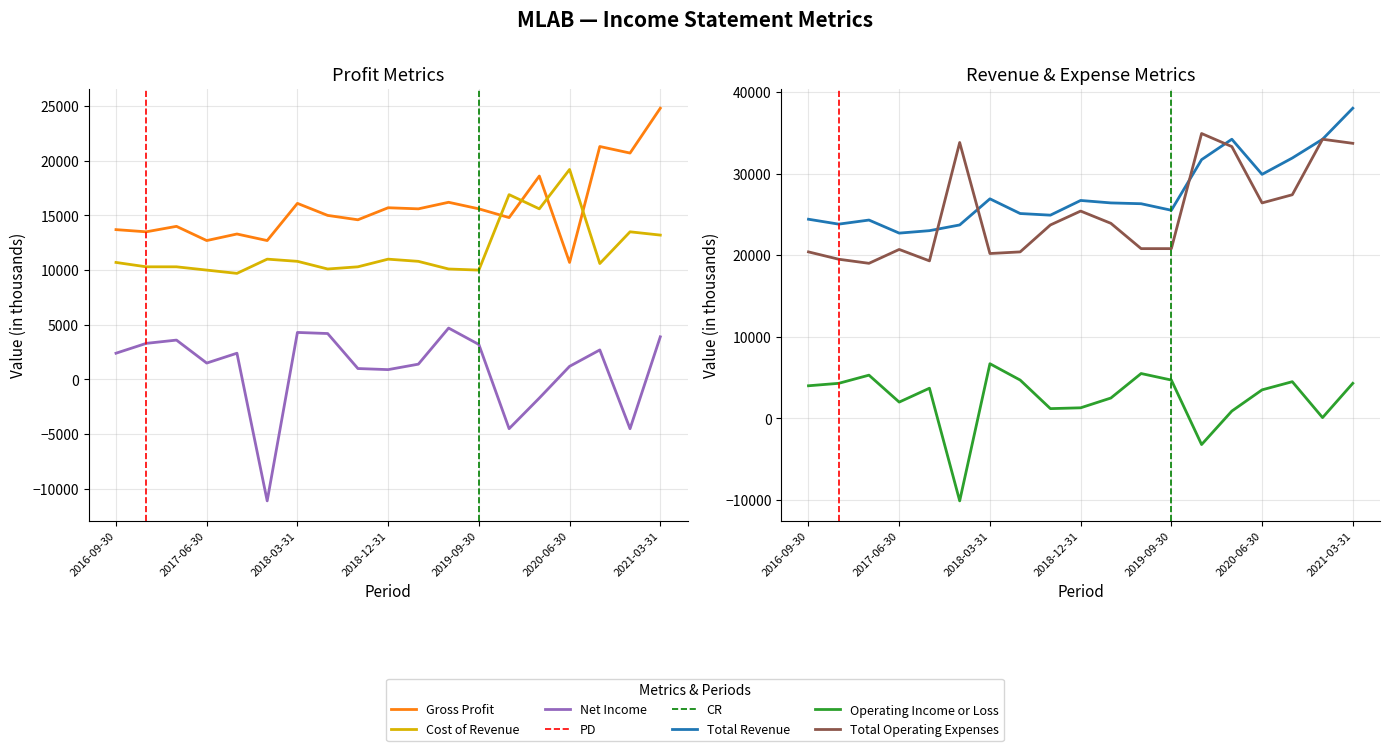

At which label does Gross Profit first exceed 15000?

2018-03-31